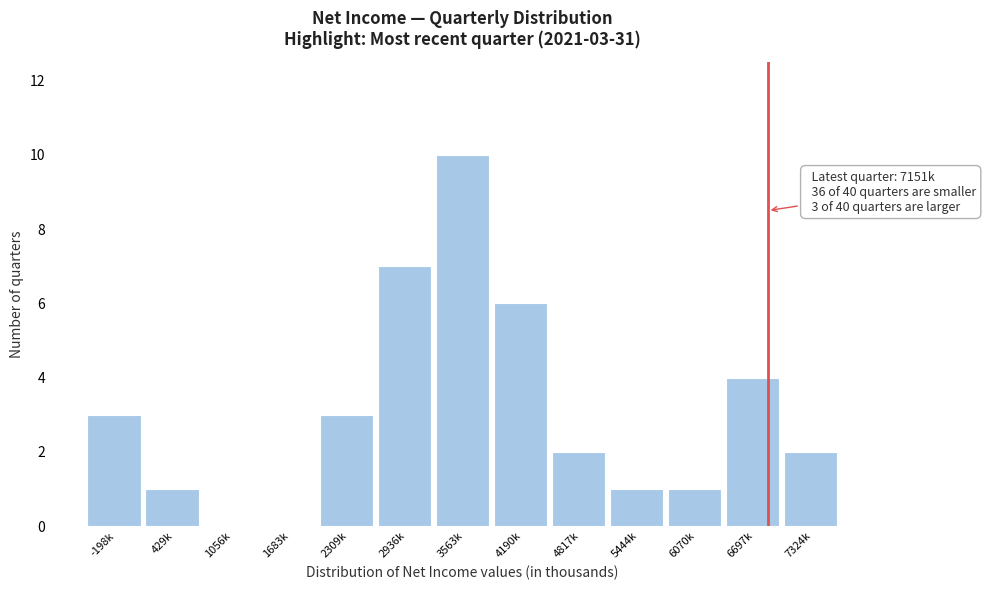

Reading left to right, what are all the values shown in this chart?

-198k=3	429k=1	1056k=0	1683k=0	2309k=3	2936k=7	3563k=10	4190k=6	4817k=2	5444k=1	6070k=1	6697k=4	7324k=2